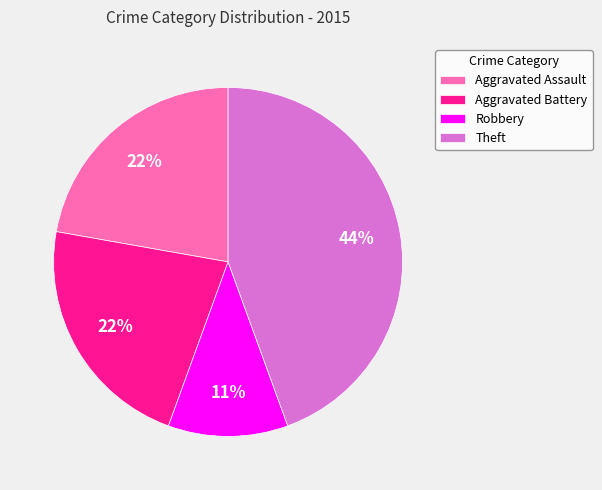

Count the number of slices in the pie.

4